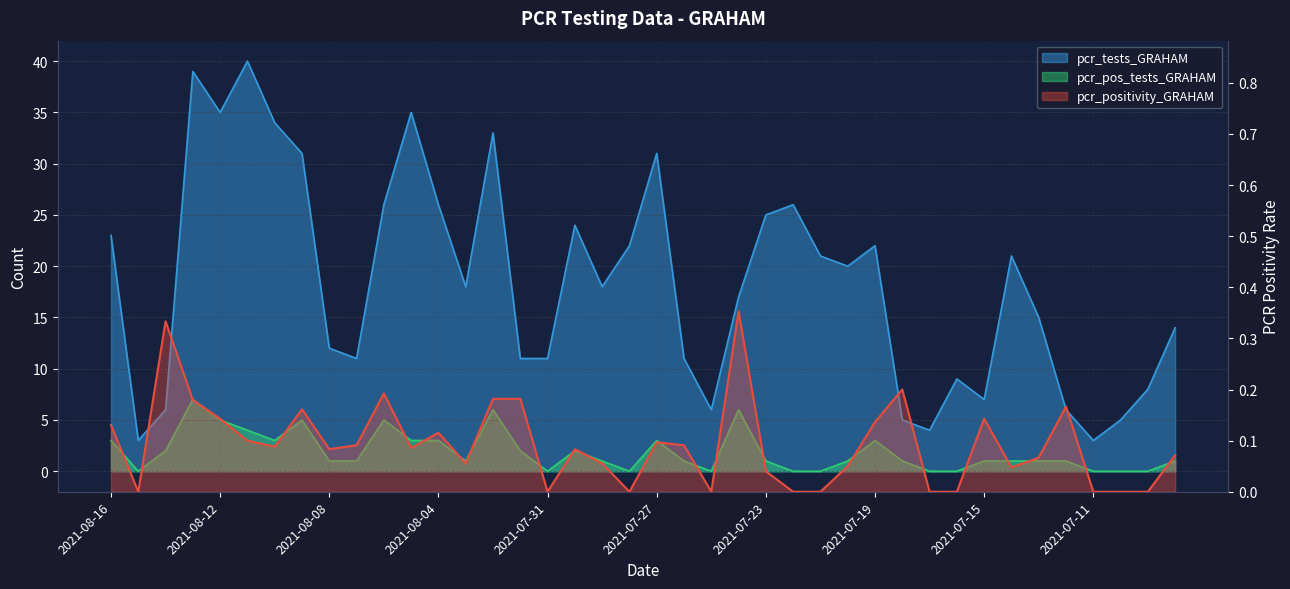

At which category is the sum across all series the highest?

2021-08-13